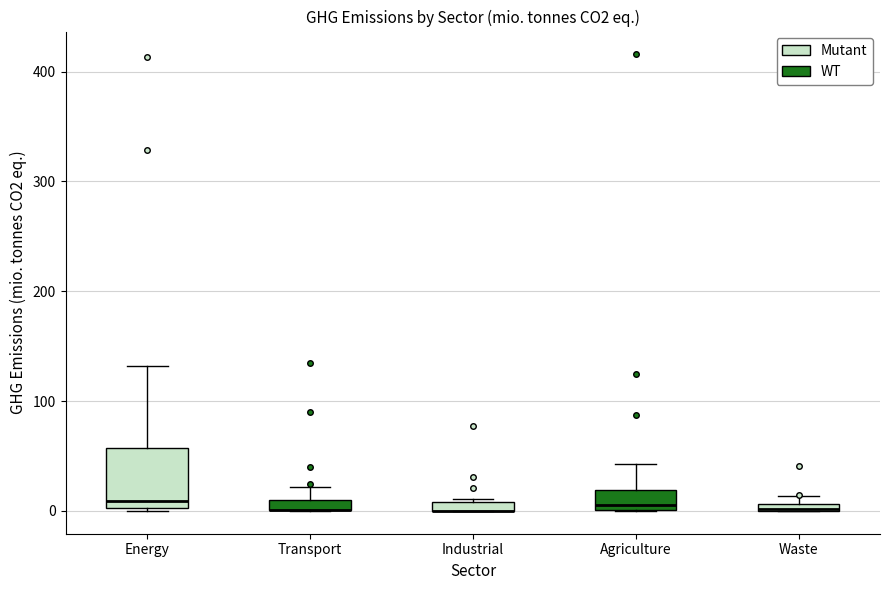

Where is the lower edge of the box for Energy on the y-axis? The values are not printed on the chart, so give them approximately, as read against the axis.

0